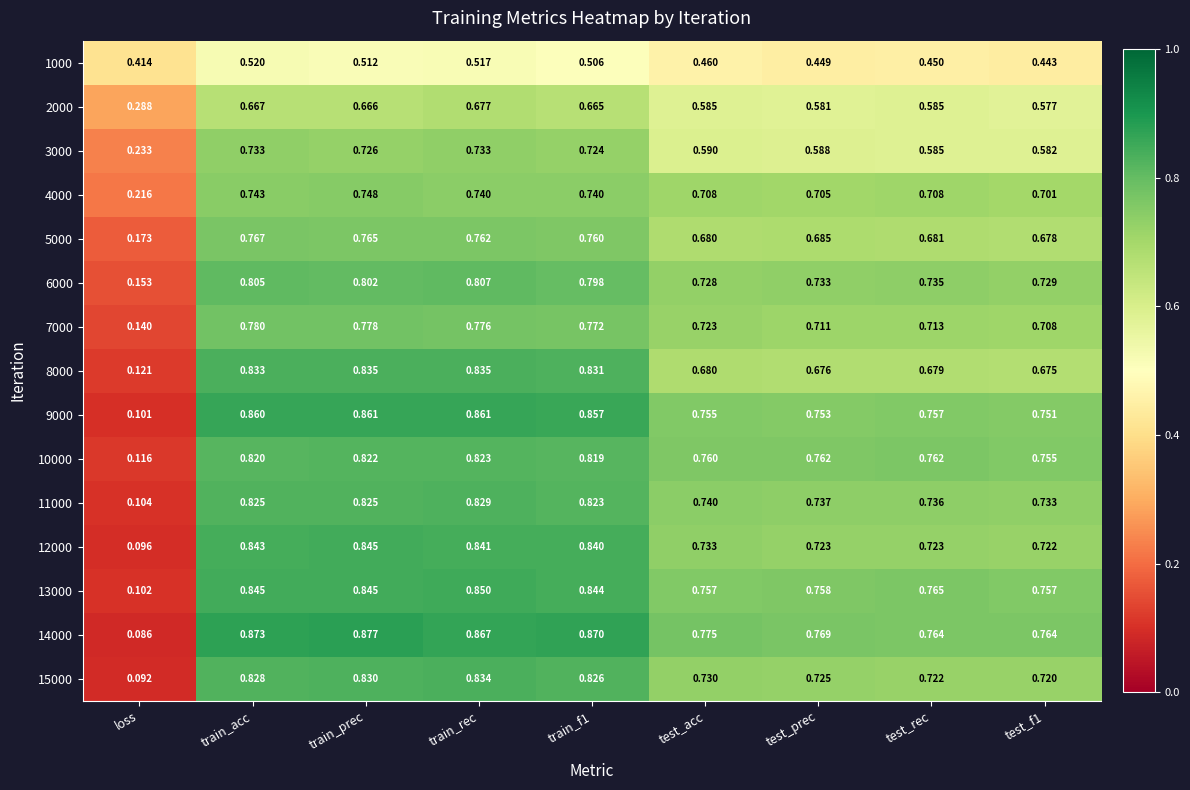

At which category is the sum across all series the highest?

train_rec